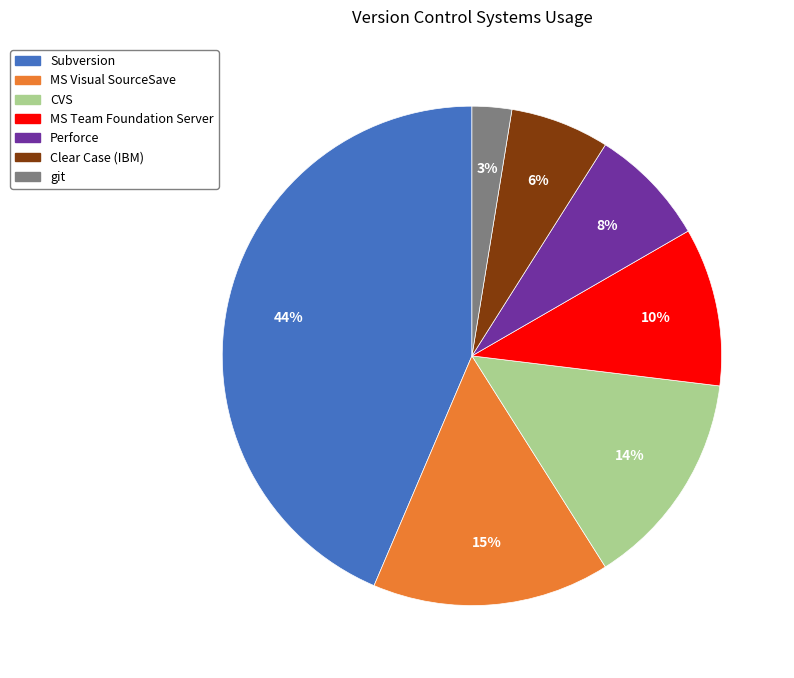

Is the sum of MS Team Foundation Server and Subversion greater than half?

Yes